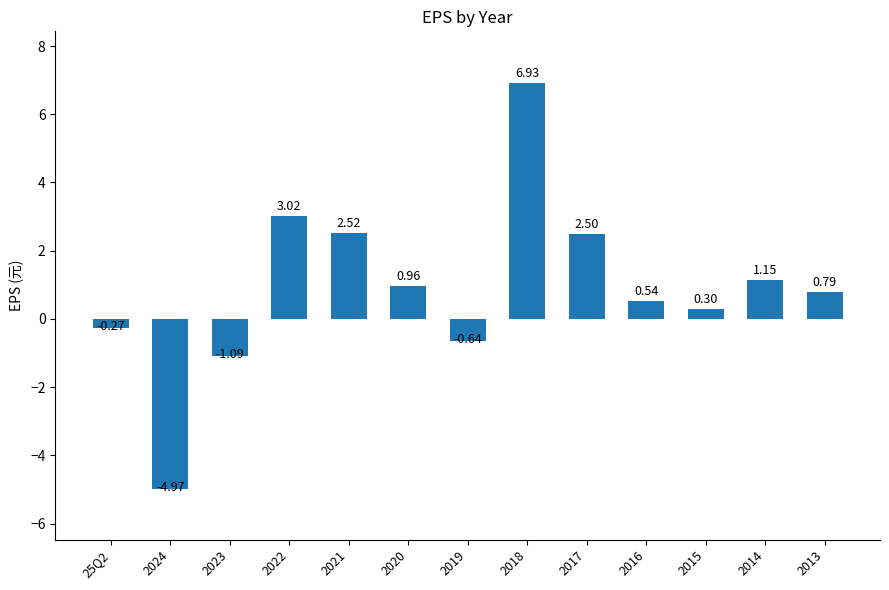

Count the number of values greater than 0.

9